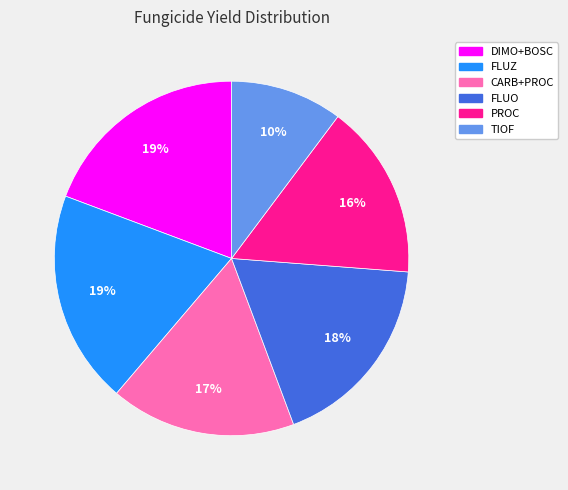

Approximately how many times larger is the value at FLUO compared to CARB+PROC?

1.1